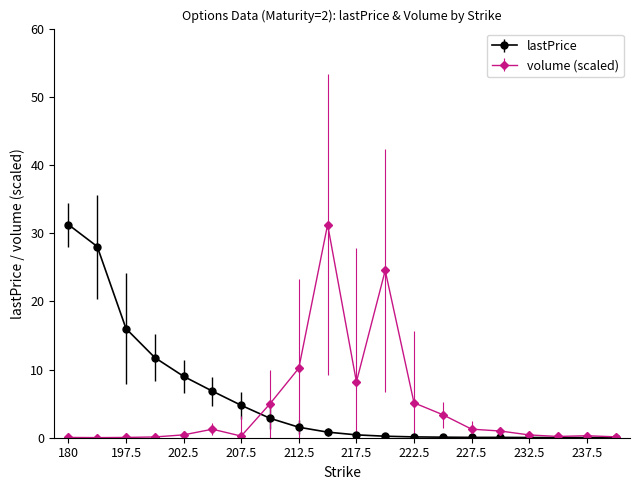

What is the value of the lastPrice point at the 5th from the left?

9.0